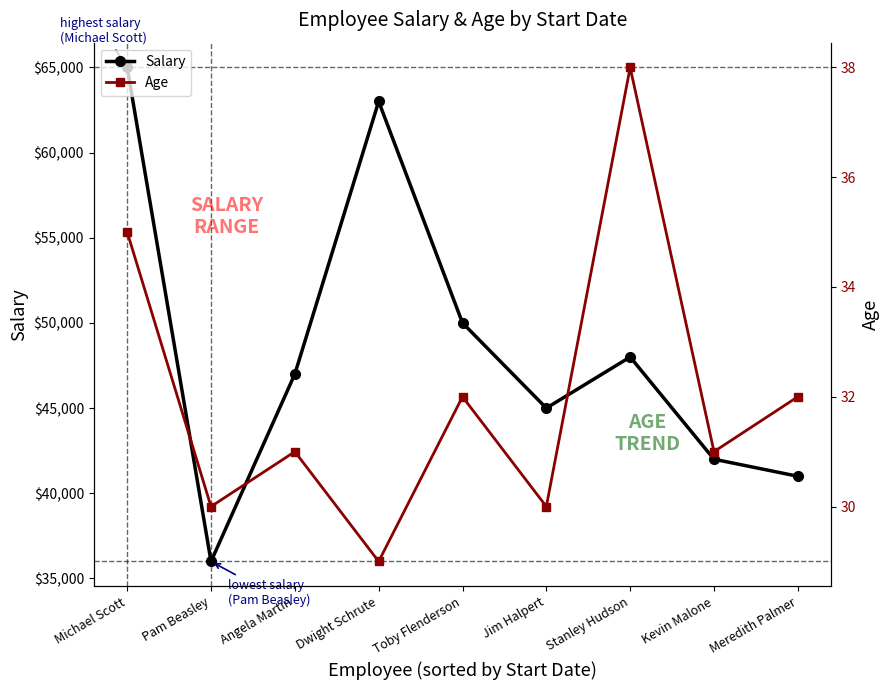

Rank the series by their average value, from lowest to highest.

Age, Salary